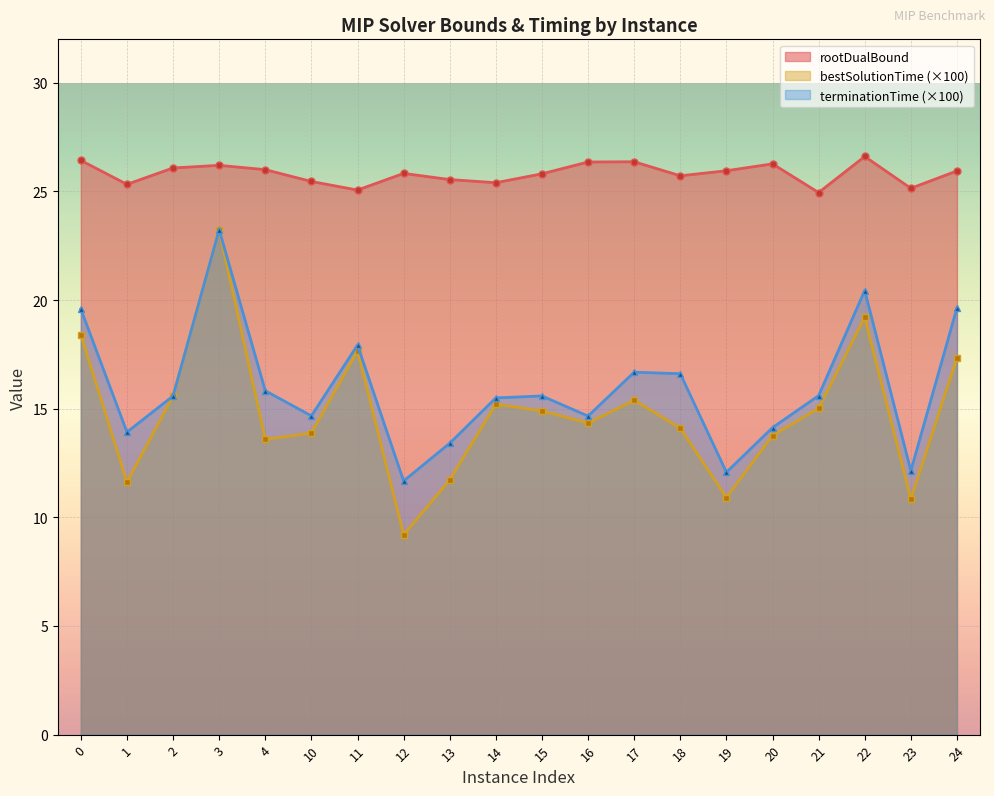

Which series has the widest spread of values?

bestSolutionTime (×100)